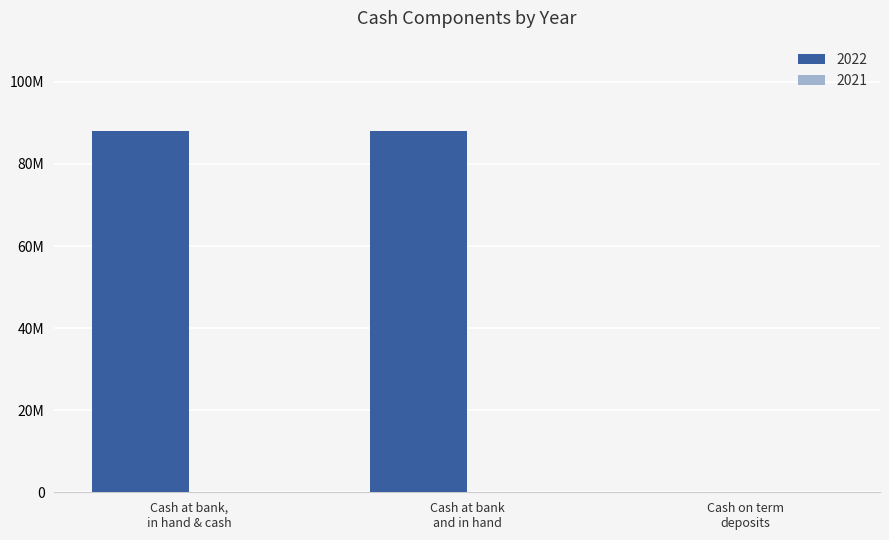

How many values are above zero?

2